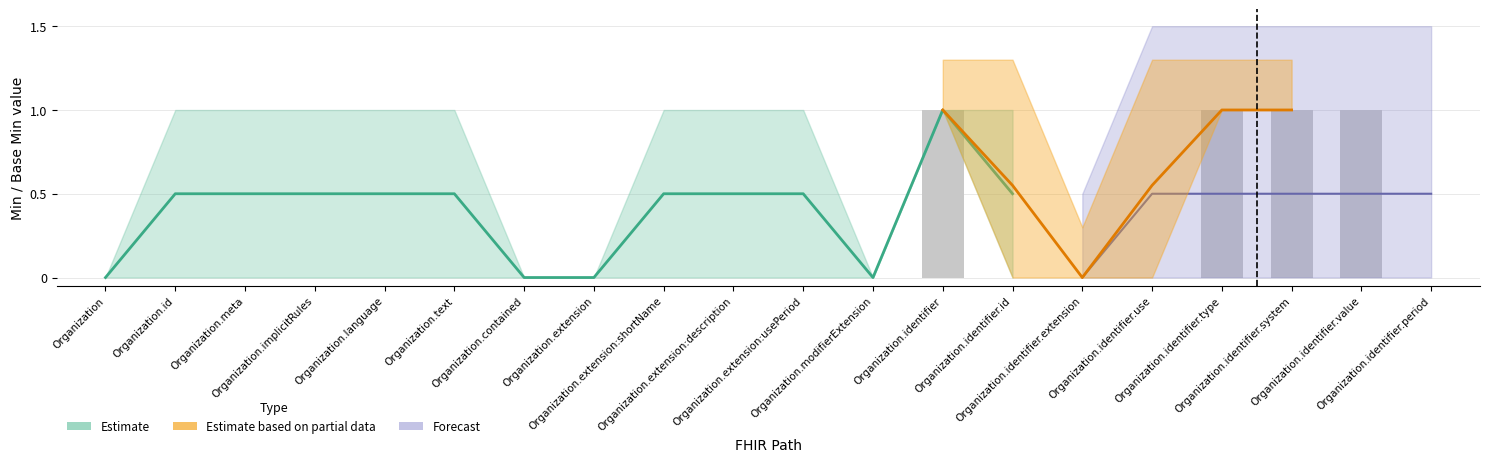

What is the maximum value shown in the chart?

1